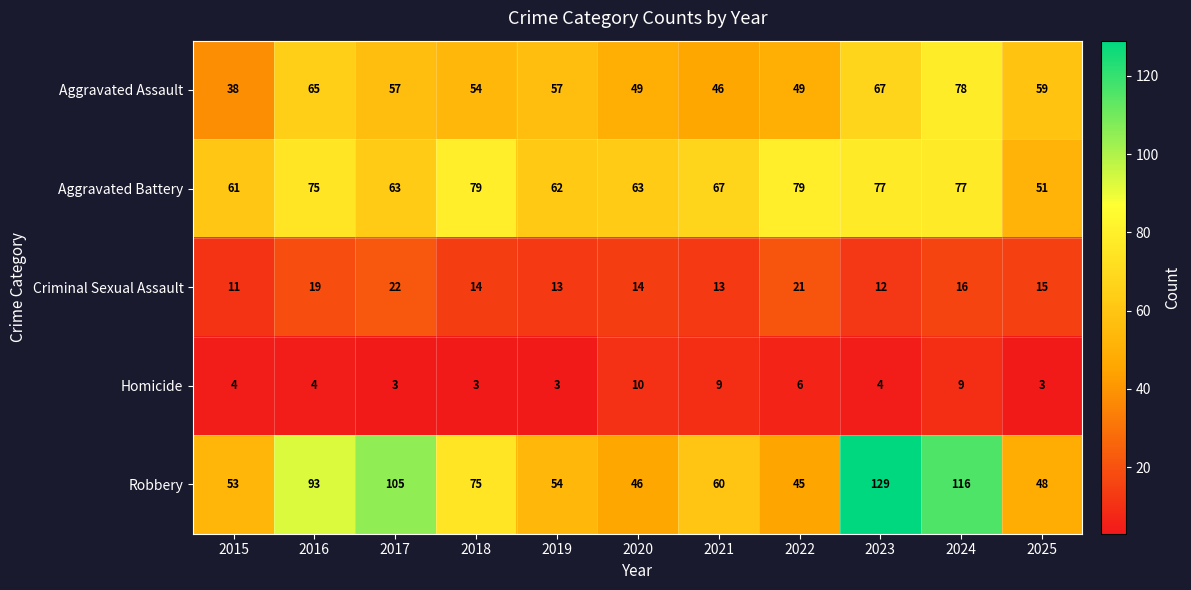

Where is Criminal Sexual Assault nearest to the value 16?

2024